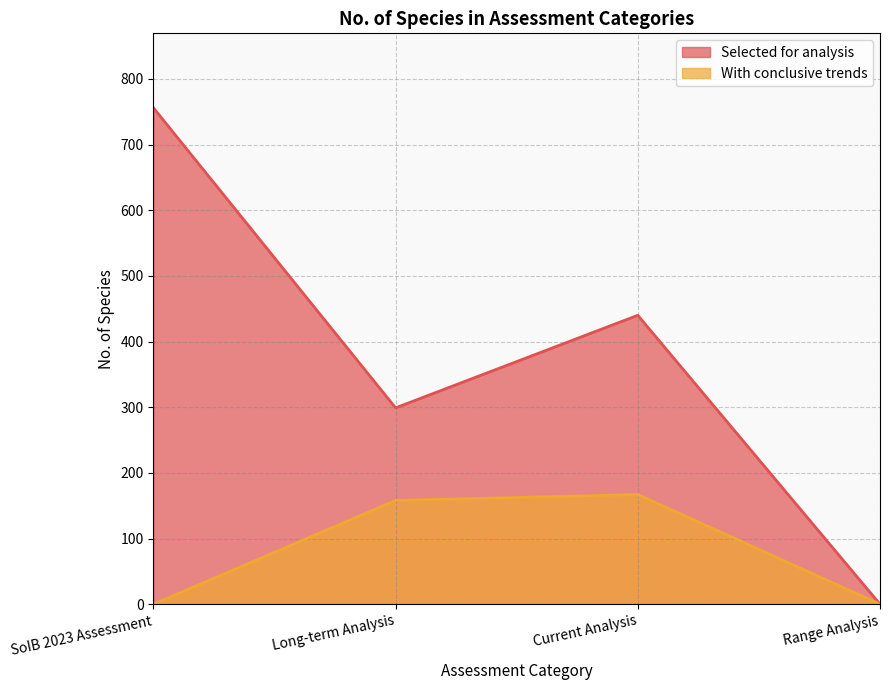

The value of With conclusive trends at Current Analysis is 167. True or false?

True